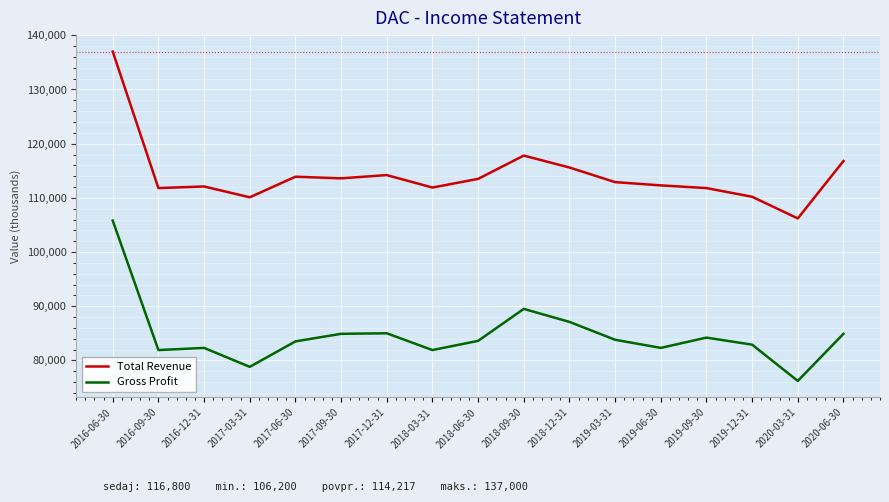

True or false: Gross Profit has a value of 84200 at 2019-09-30.

True